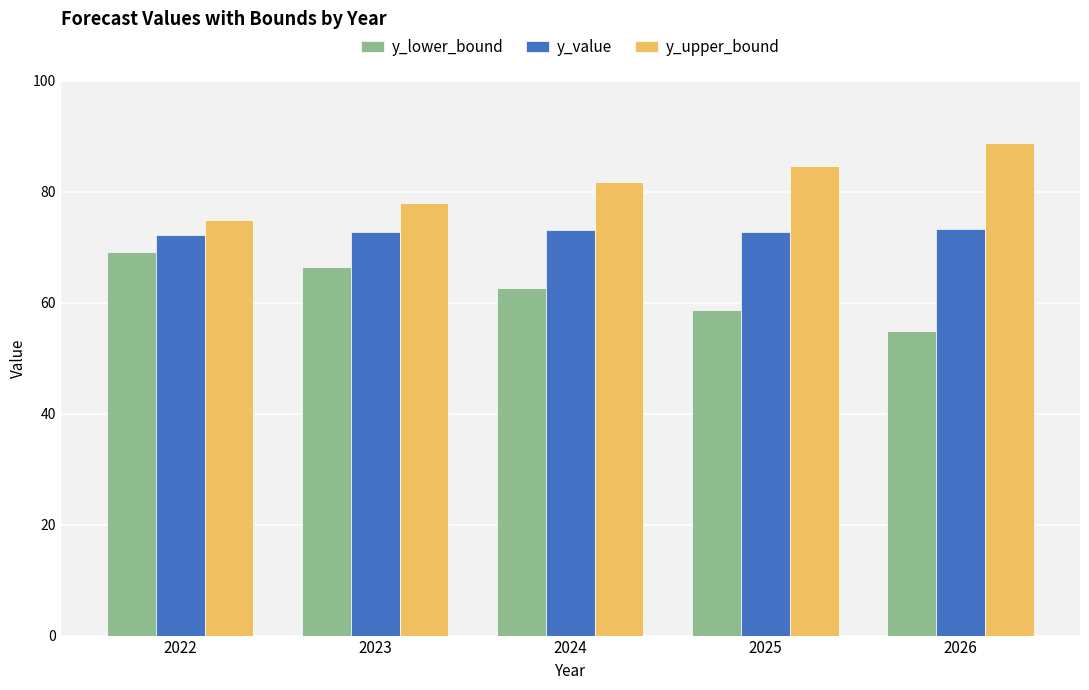

At which category does the chart reach its minimum across all series?

2026